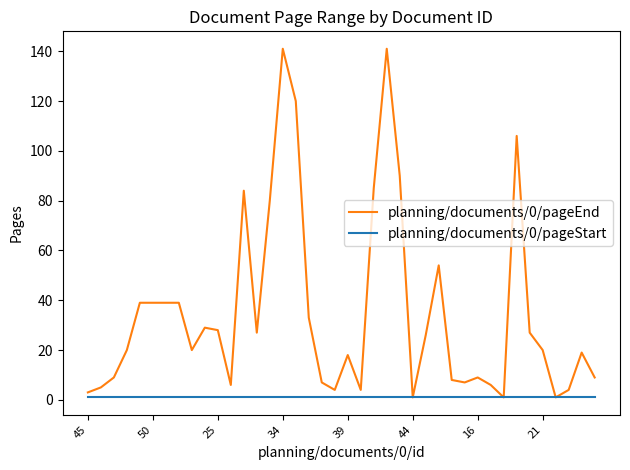

Does the chart have visible grid lines?

No